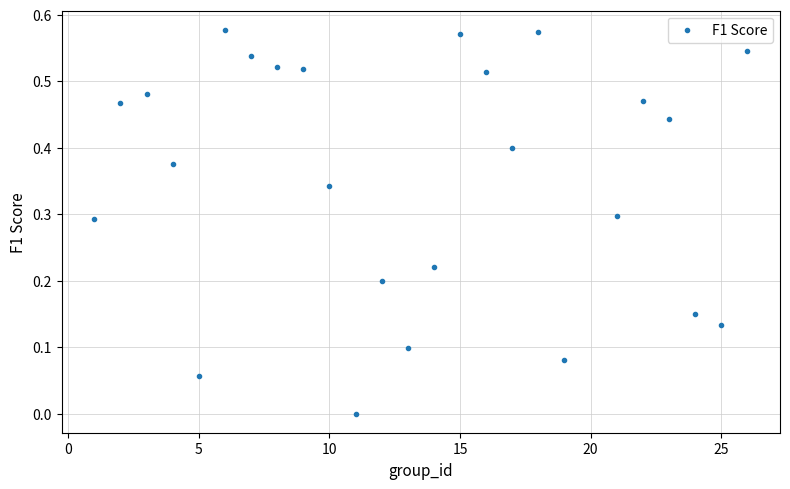

What is the range of X values (max minus min)?

25.0